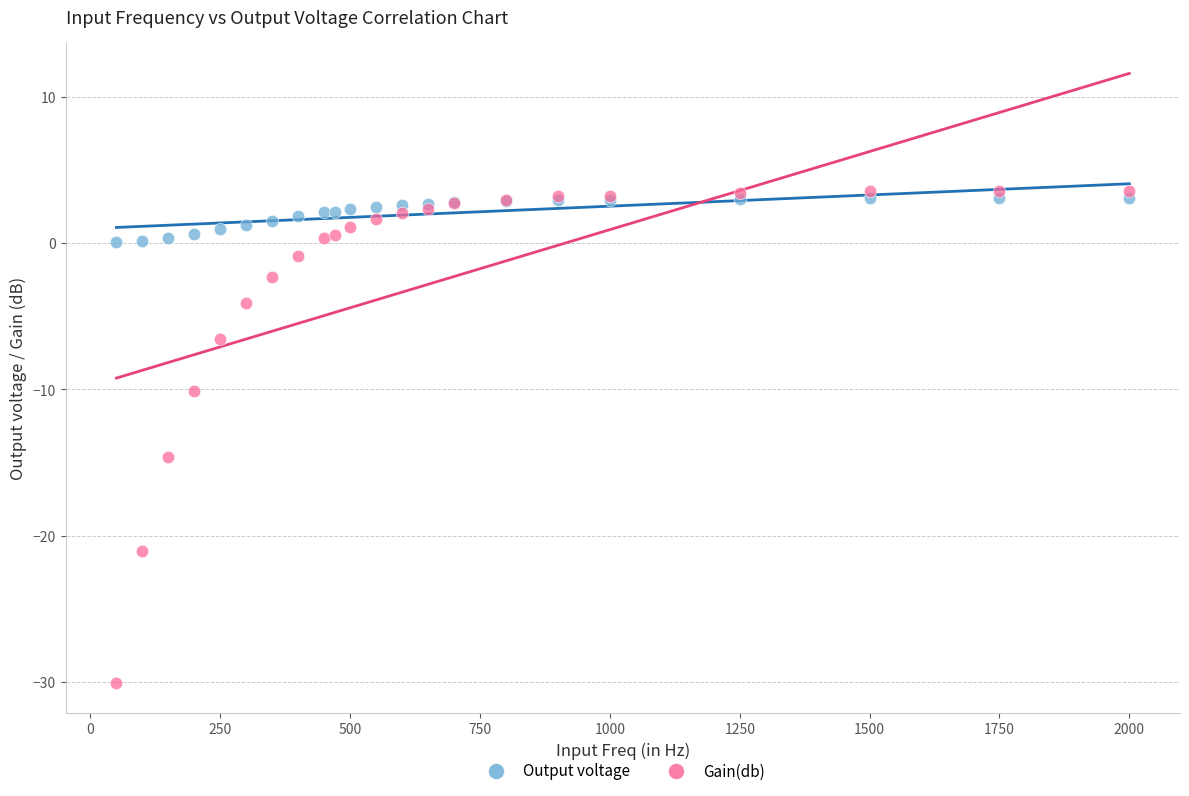

Across all series, what Y value is closest to -13?

-14.6